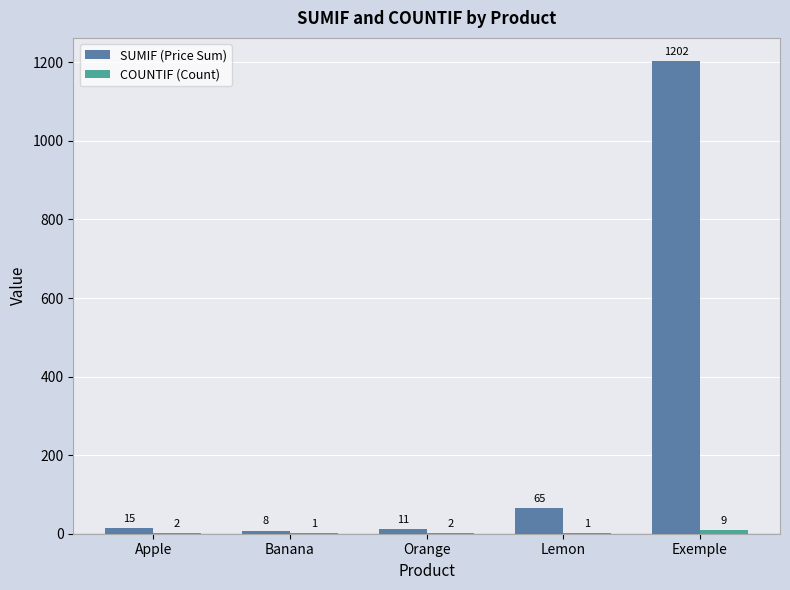

What is the sum of the SUMIF (Price Sum) values at Apple and Exemple?

1217